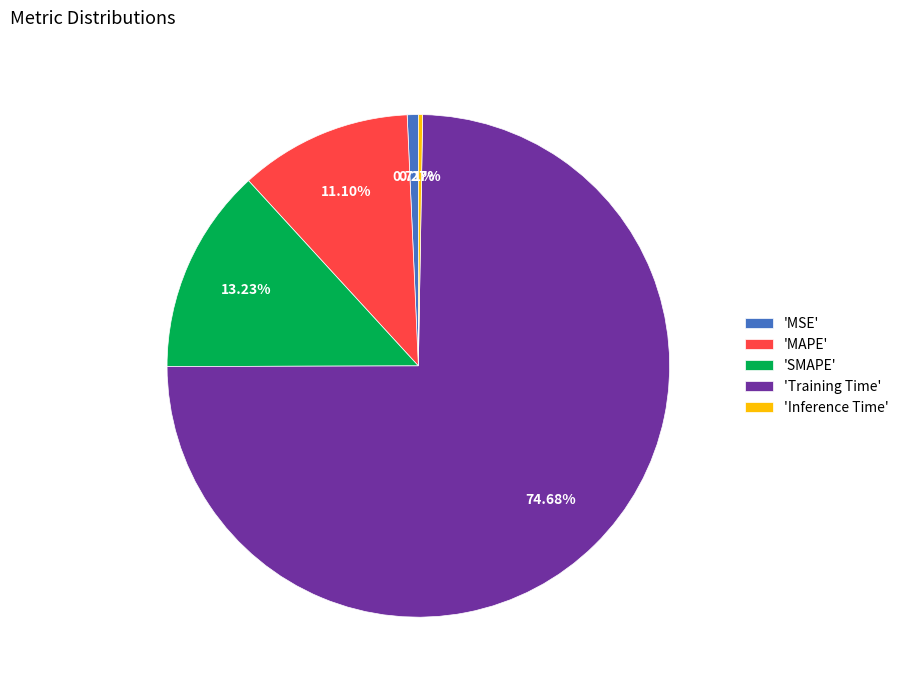

What is the largest slice in the pie chart?

'Training Time'